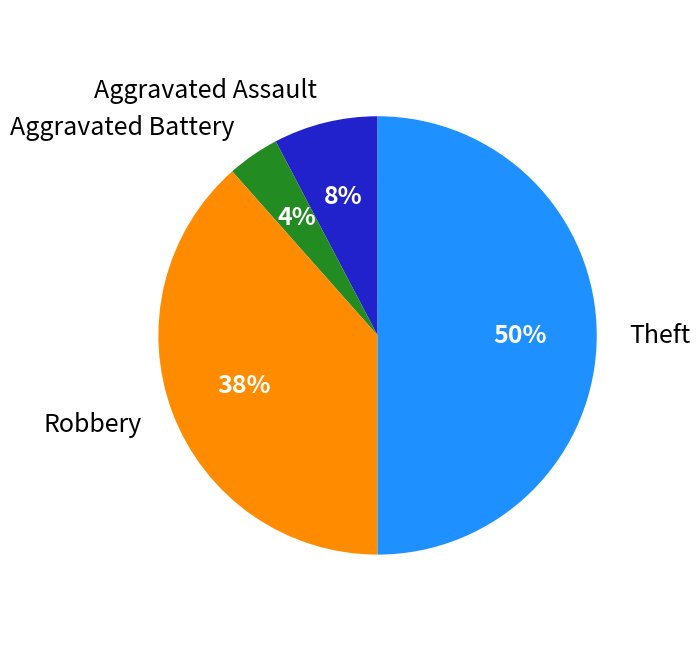

Do Aggravated Battery and Theft together represent more than half of the pie?

Yes